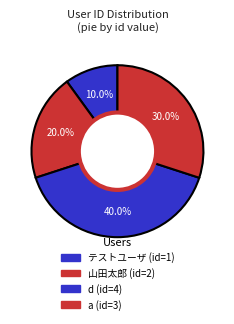

Do a and d together represent more than half of the pie?

Yes